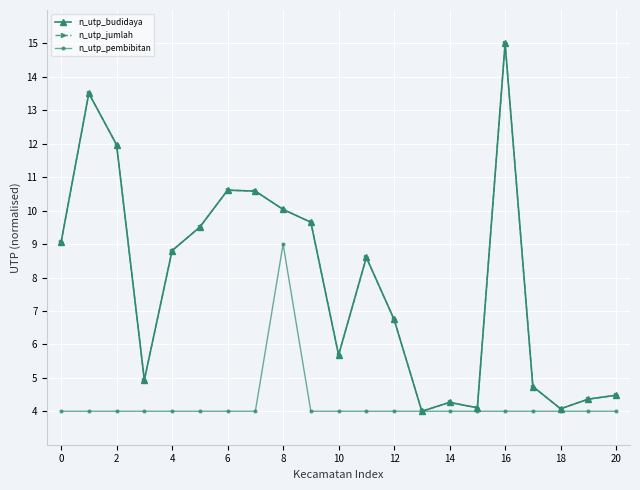

What is the highest value of the n_utp_budidaya series?

15.0